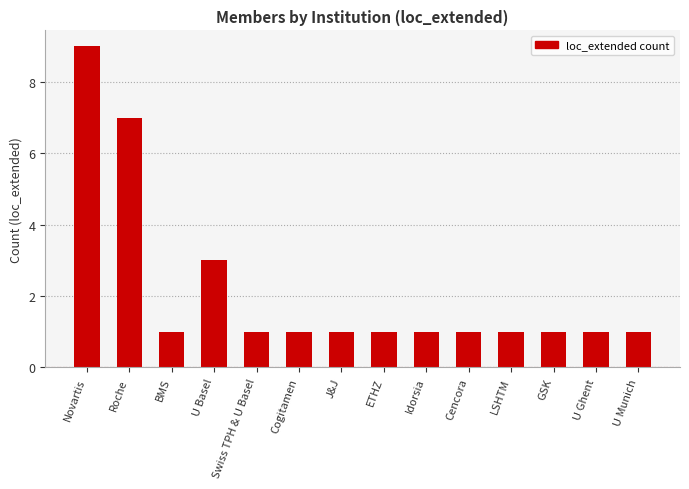

What is the smallest value displayed?

1